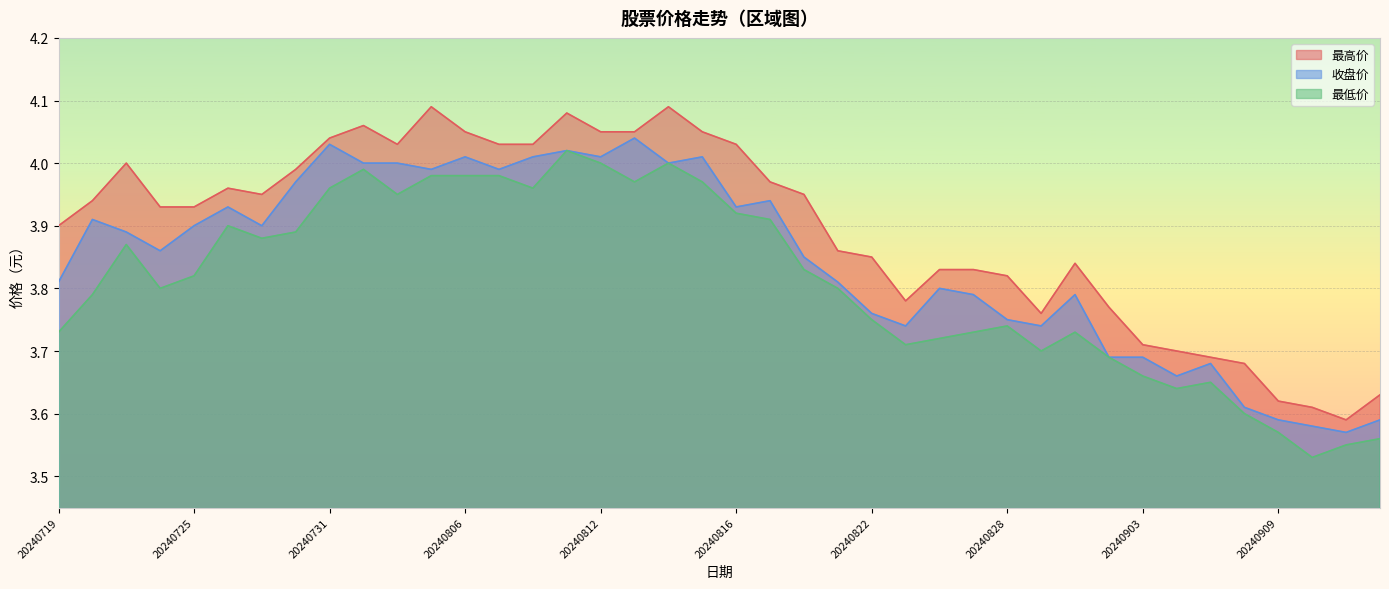

Which series has the largest total across all categories?

最高价